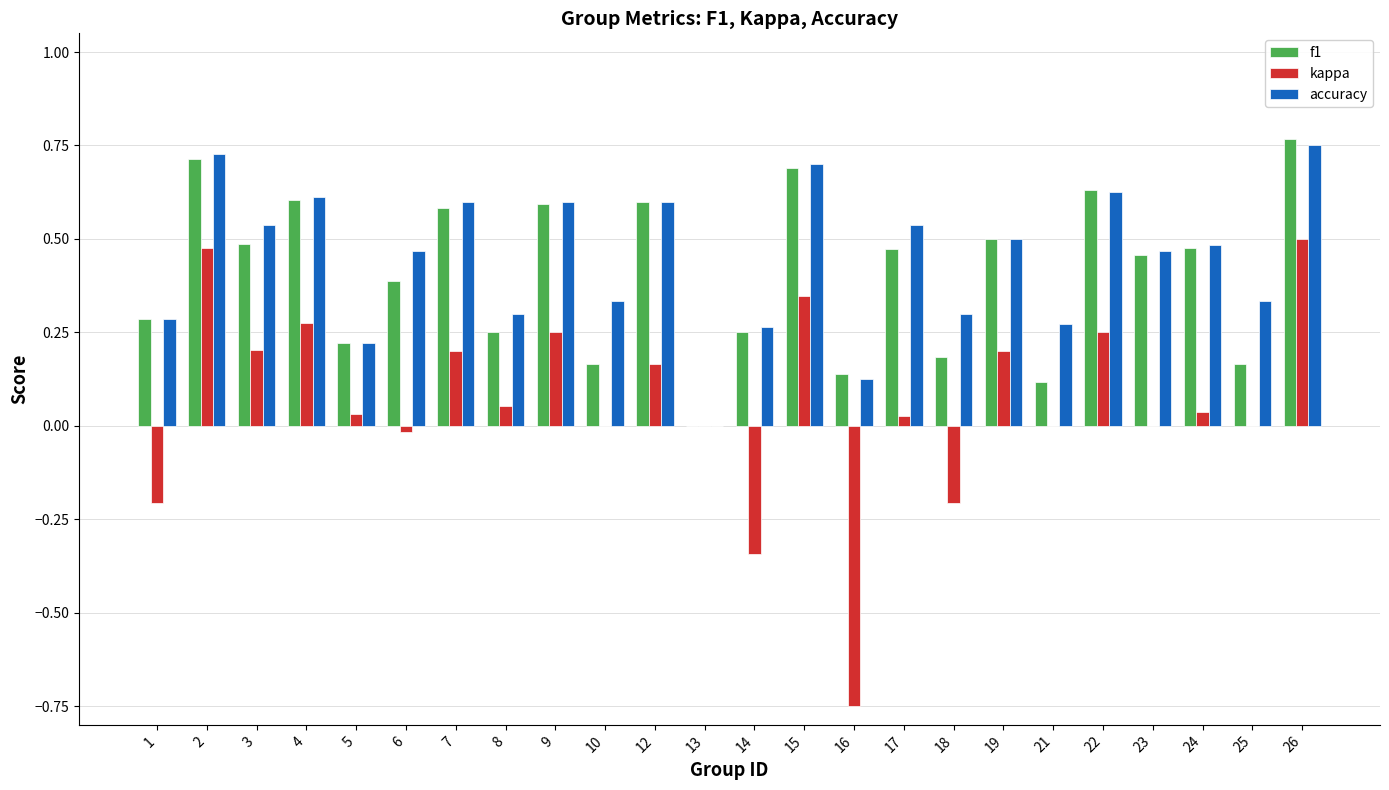

At which label does f1 reach its peak?

26